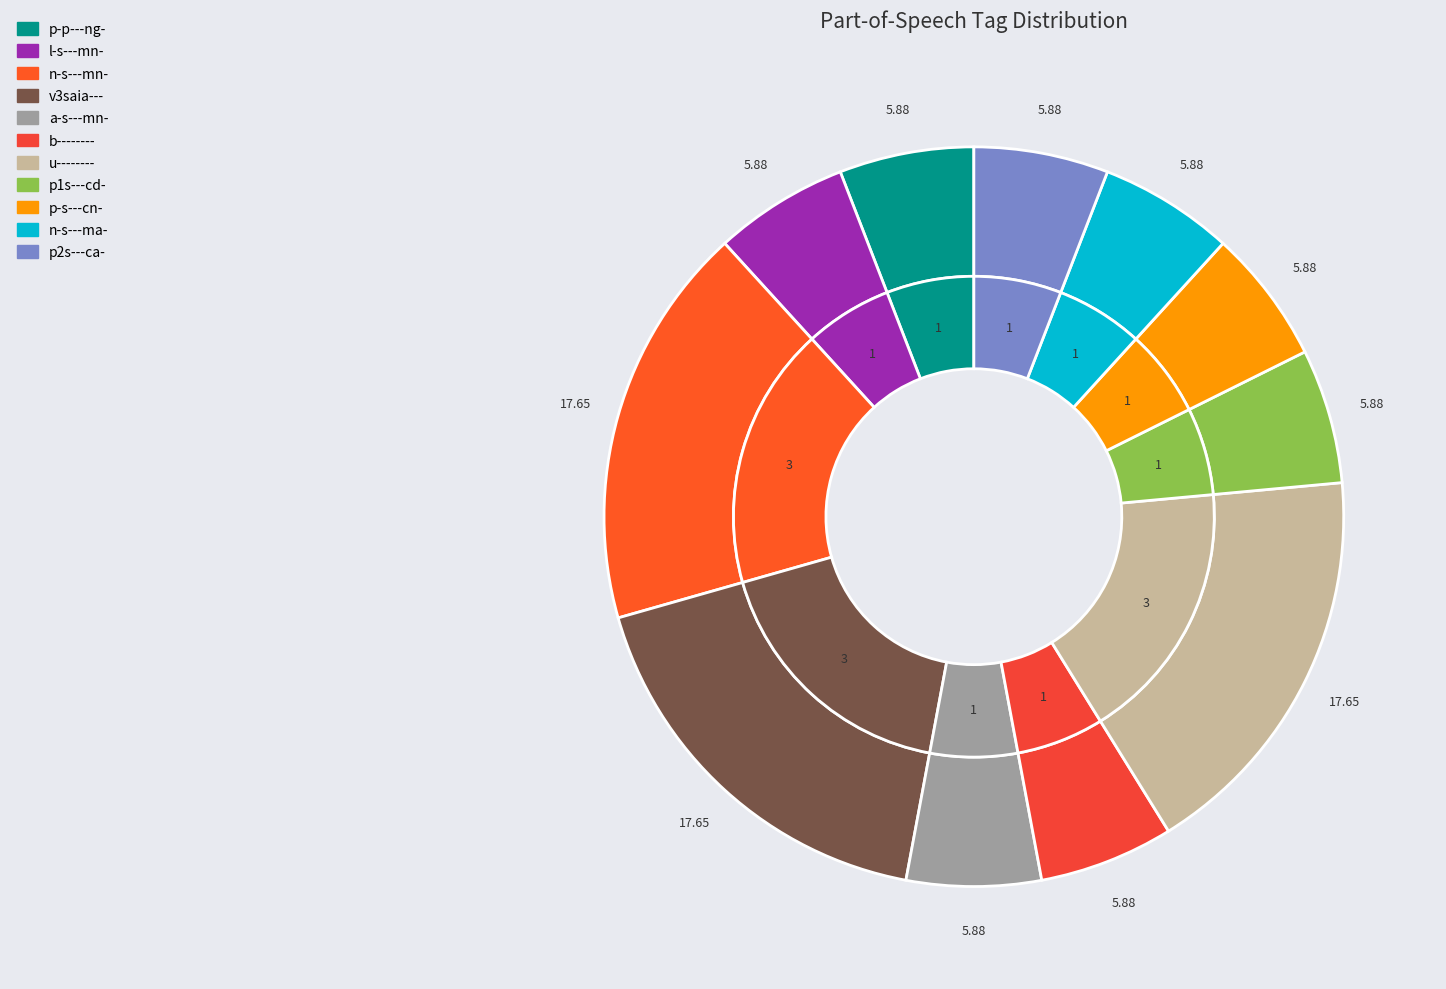

To the nearest percent, what portion does n-s---mn- represent?

18%